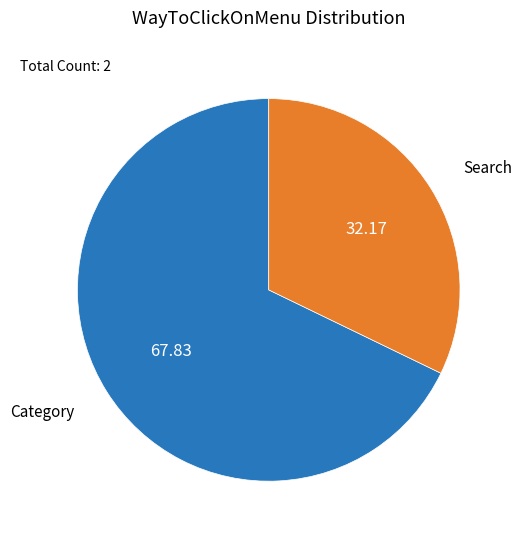

Does any single category account for the majority?

Yes